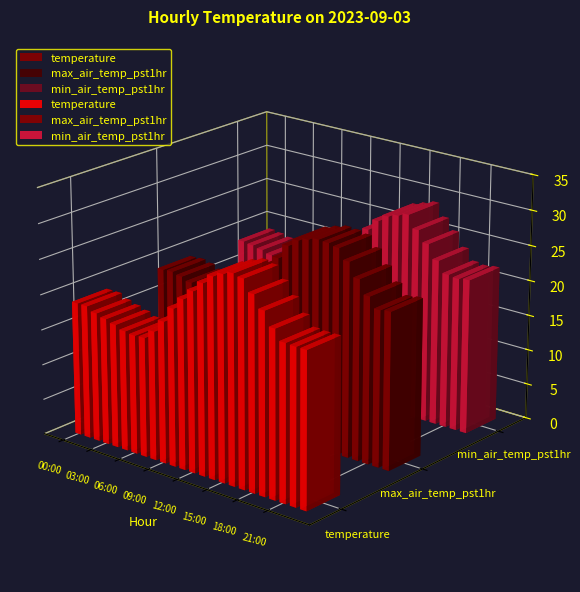

At which label does max_air_temp_pst1hr reach its peak?

16:00